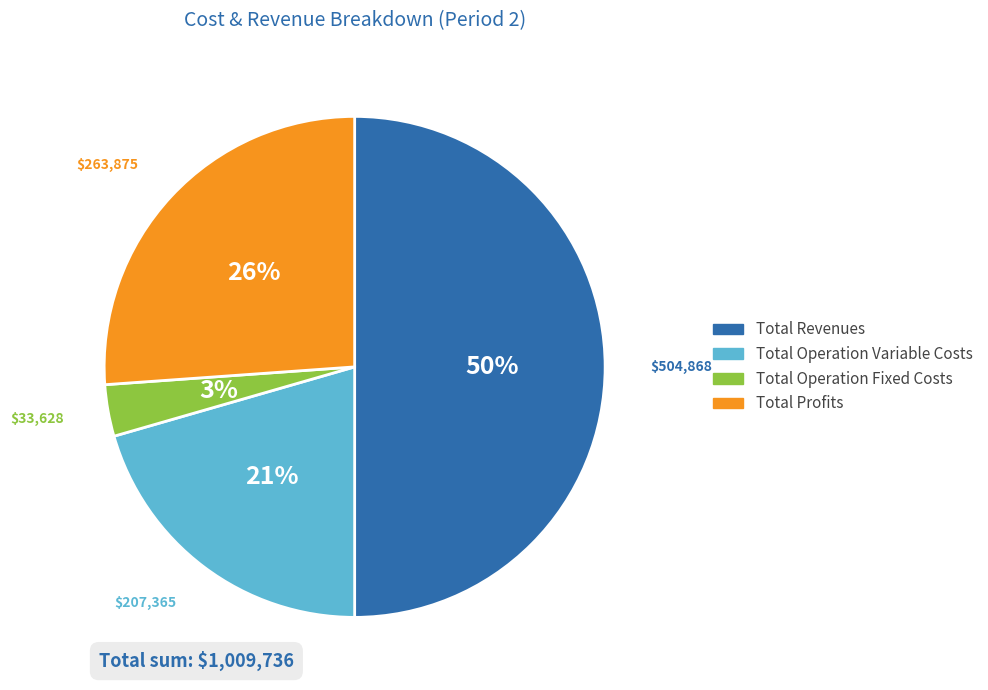

Is it true that Total Operation Variable Costs is 21% of the pie?

True